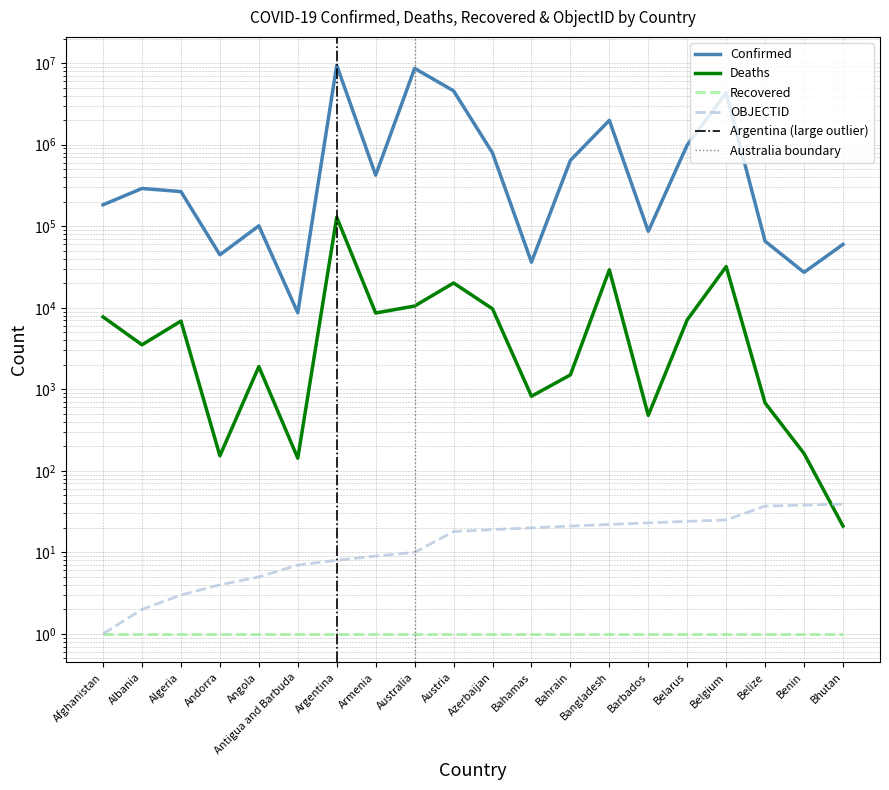

Which series has the widest spread of values?

Confirmed